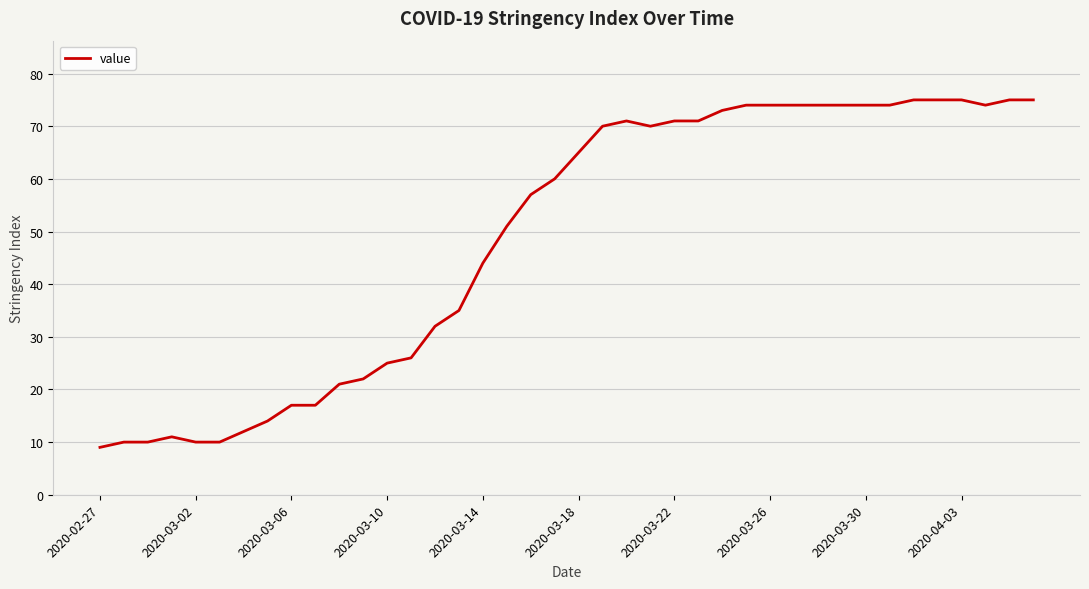

What is the smallest value displayed?

9